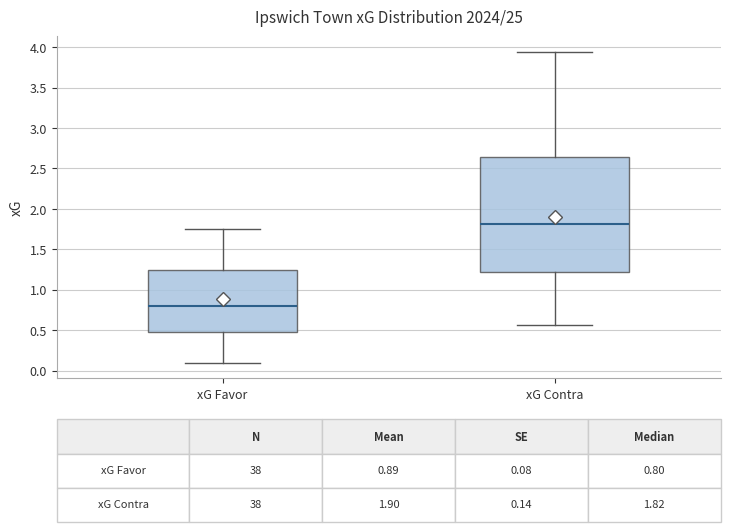

Which box is the tallest, from its lower edge to its upper edge?

xG Contra